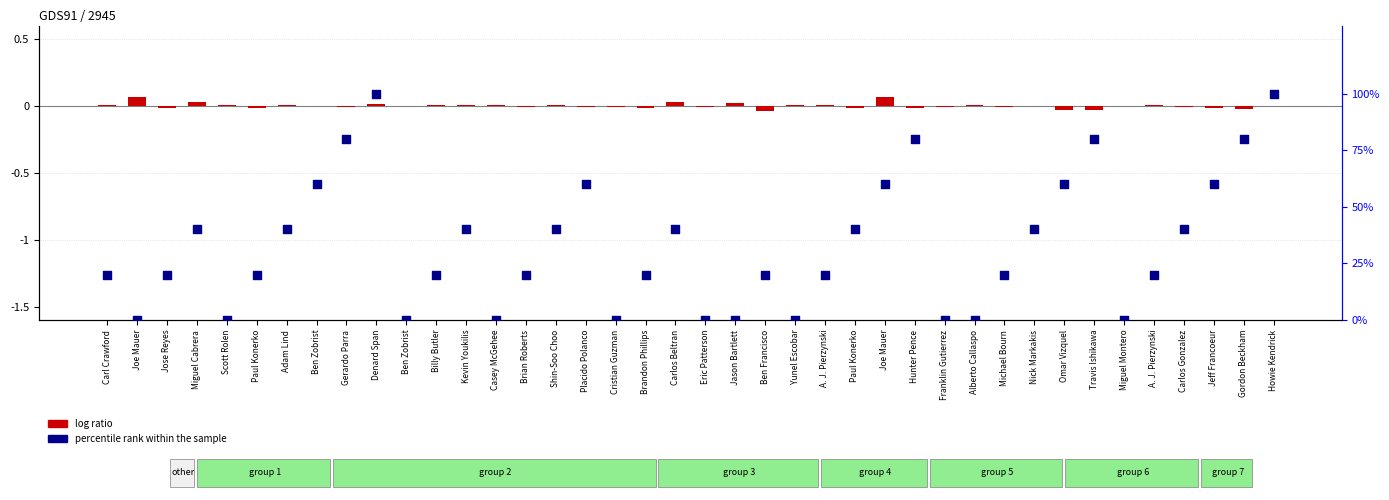

Which series has the widest spread of Y values?

percentile rank within the sample